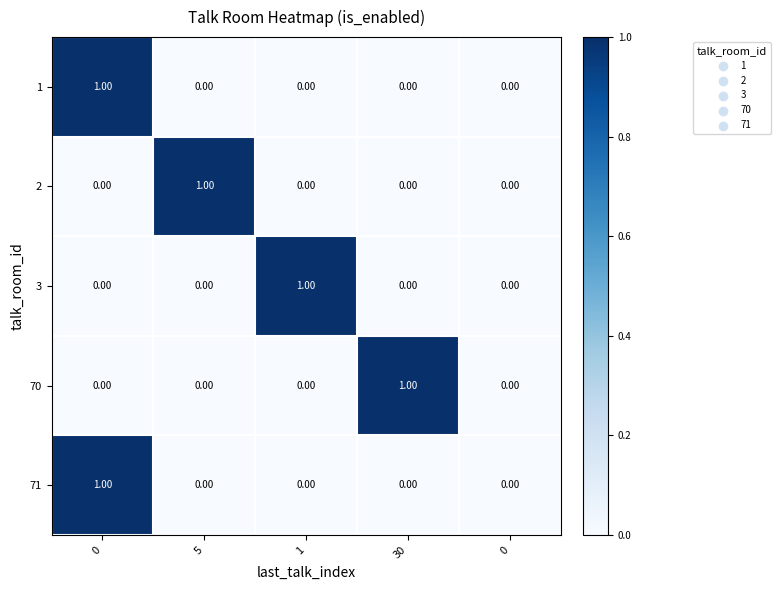

How many data points in 2 are above 0?

1